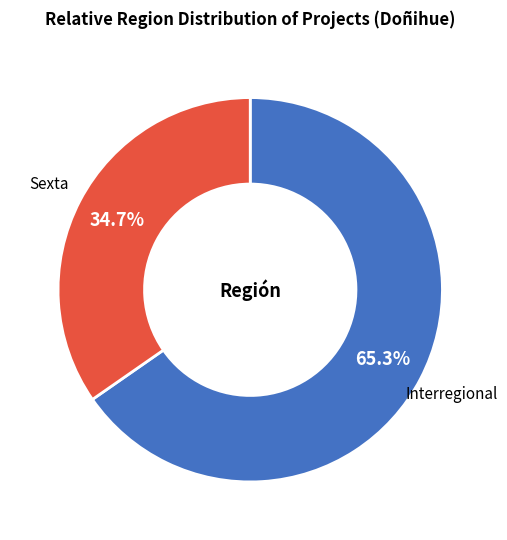

Does any single category account for the majority?

Yes